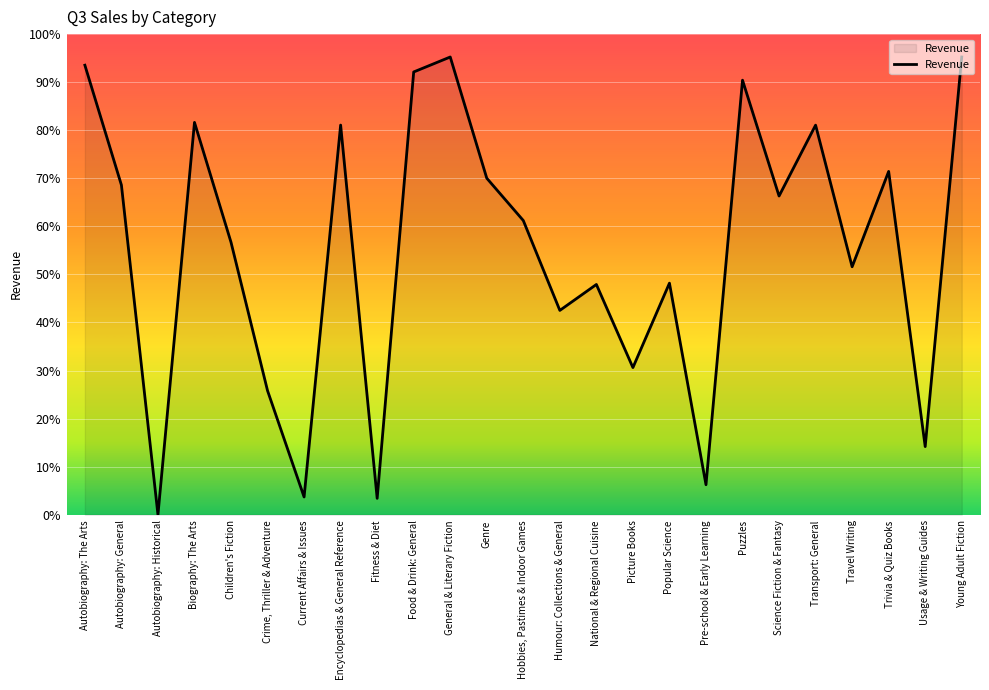

Which category has the highest value across all series?

General & Literary Fiction